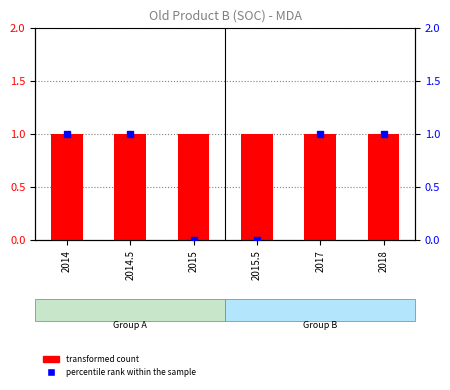

At how many categories does at least one series exceed 0?

6